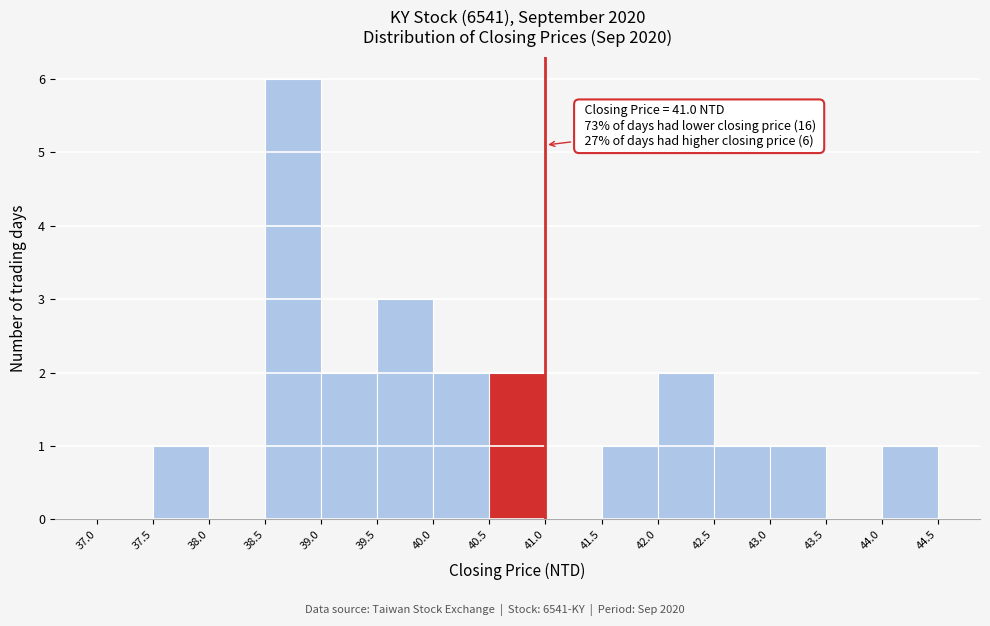

Over which range of the x-axis is the bar tallest?

38.5 to 39.0